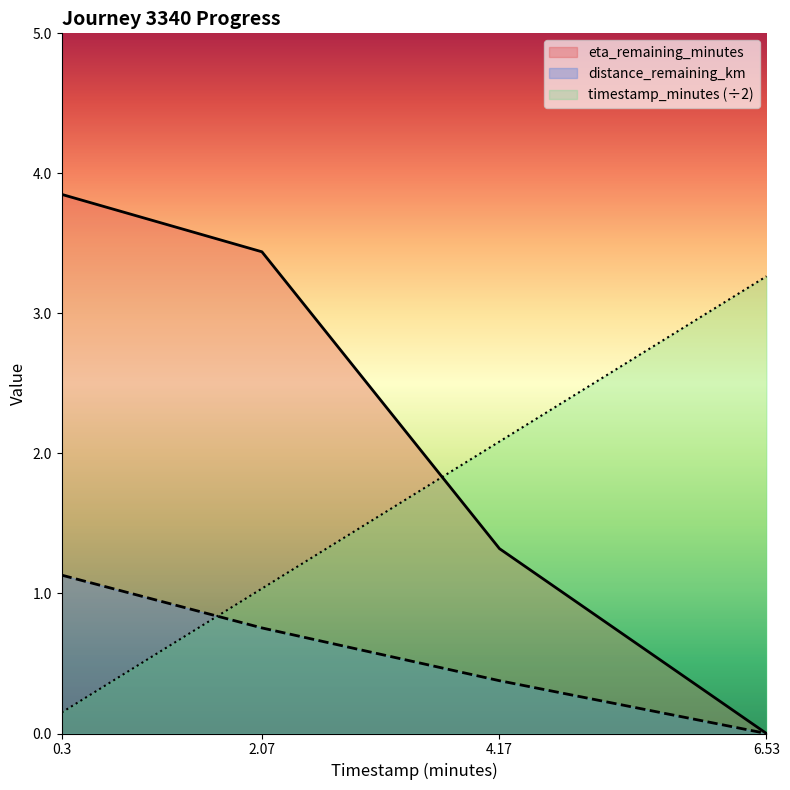

What is the sum of all distance_remaining_km values?

2.3